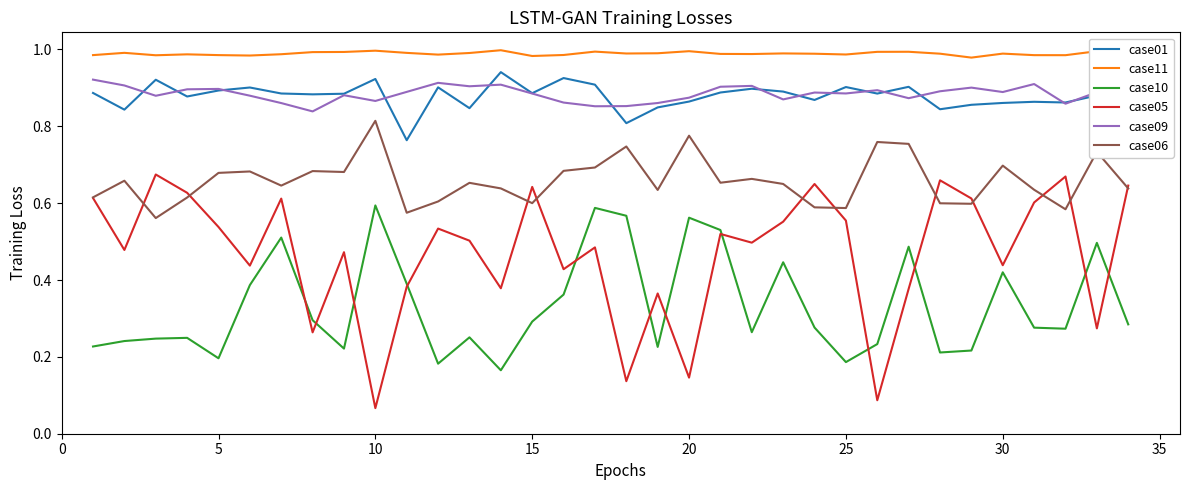

Which series has the widest spread of values?

case05